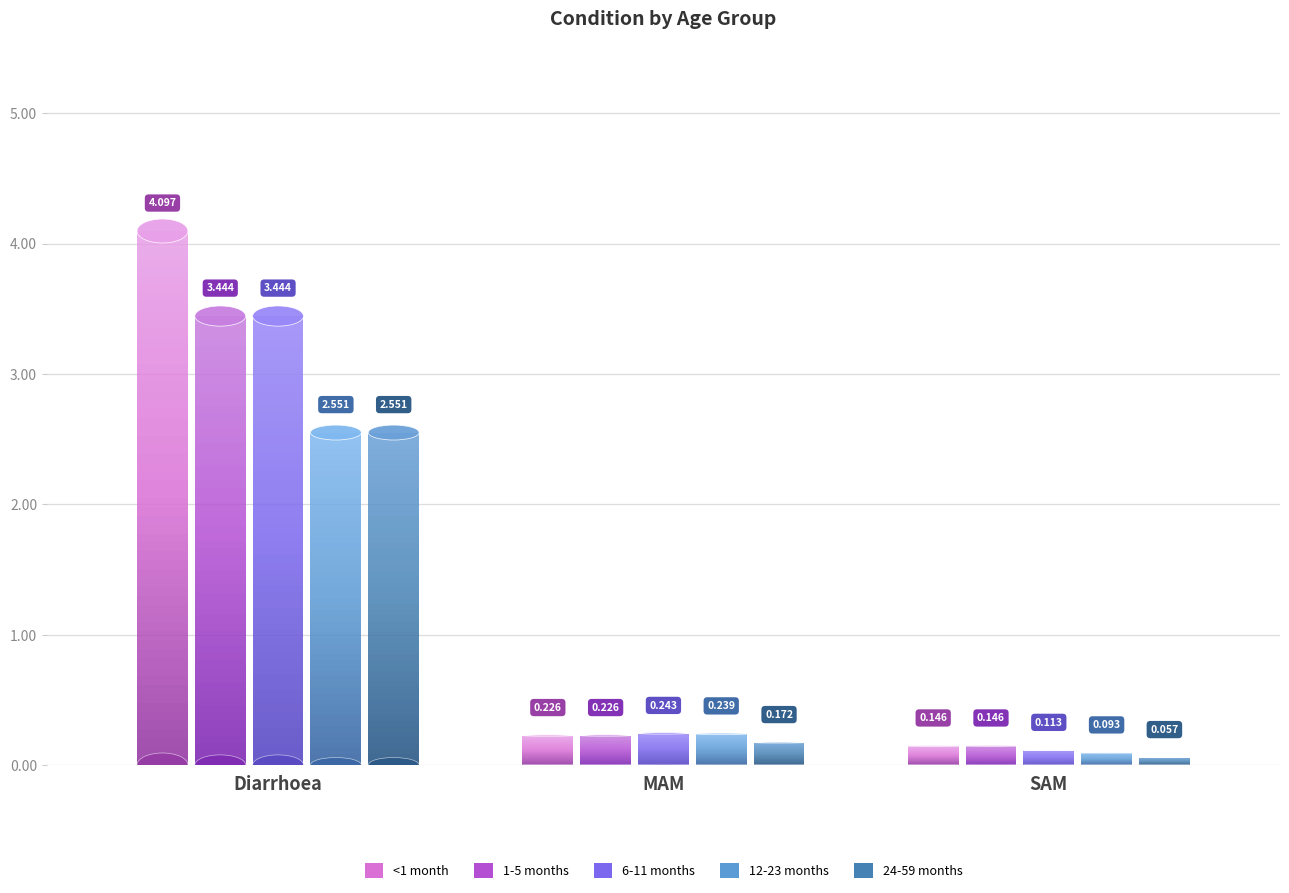

What is the sum of all 12-23 months values?

2.9